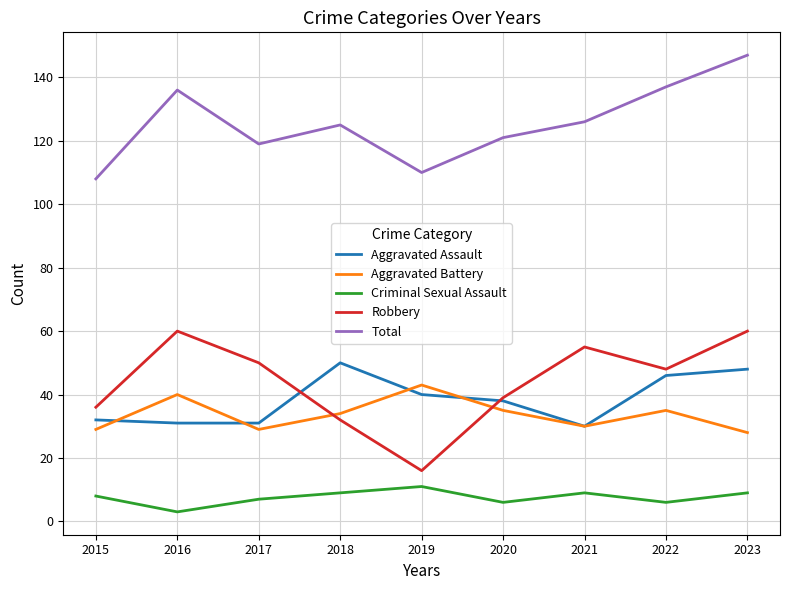

What is the average value of the Aggravated Assault series?

38